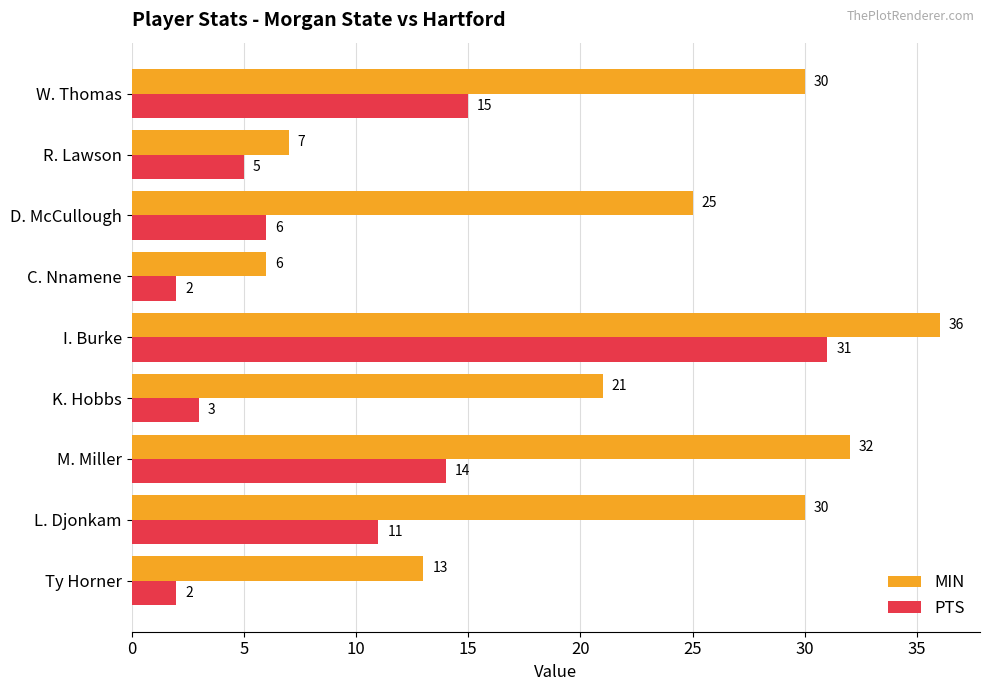

Which category has the highest value across all series?

I. Burke